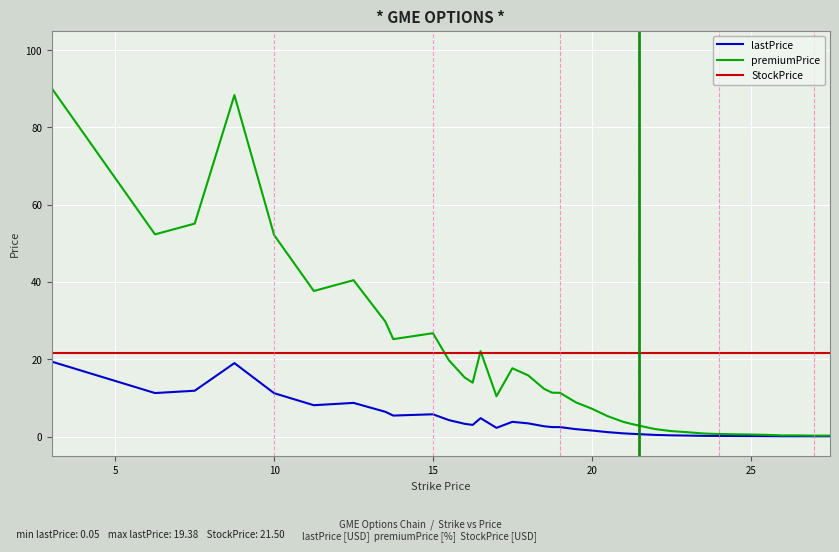

Which series has the largest total across all categories?

StockPrice